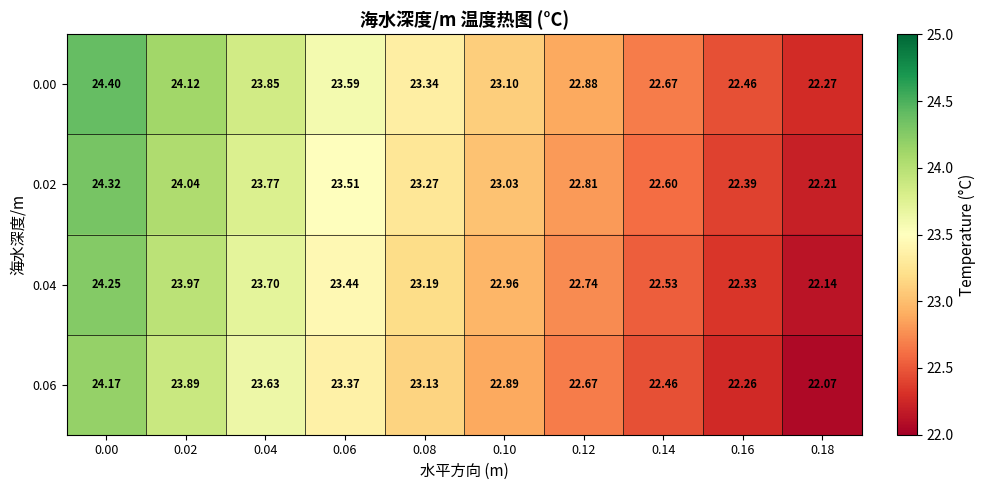

Which series has the widest spread of values?

0.00